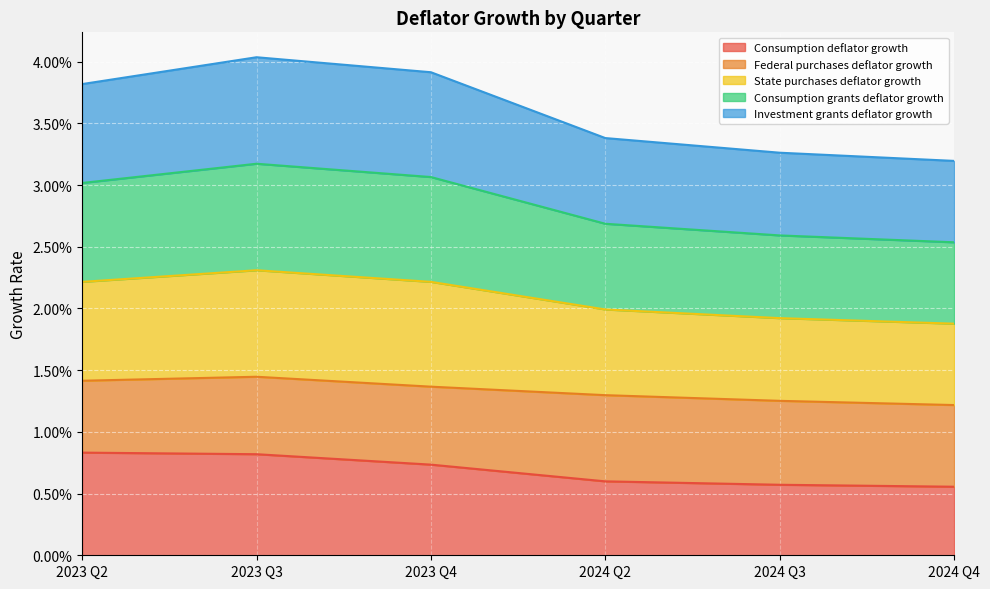

What is the label of the 6th point from the left?

2024 Q4